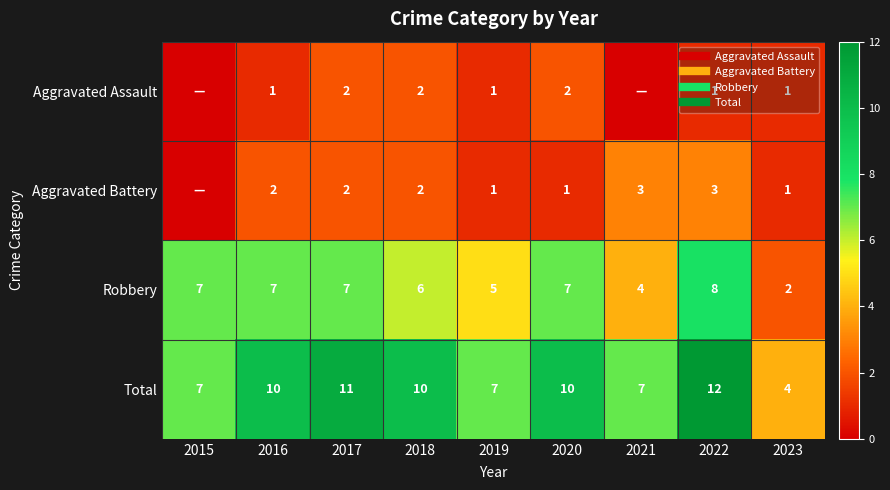

Between 2023 and 2016, which is larger?

2023